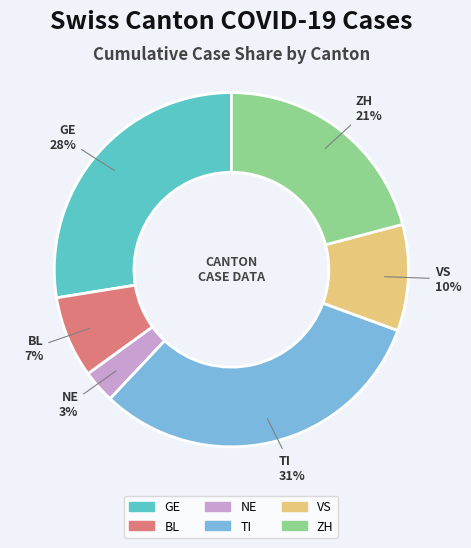

Count the number of slices in the pie.

6